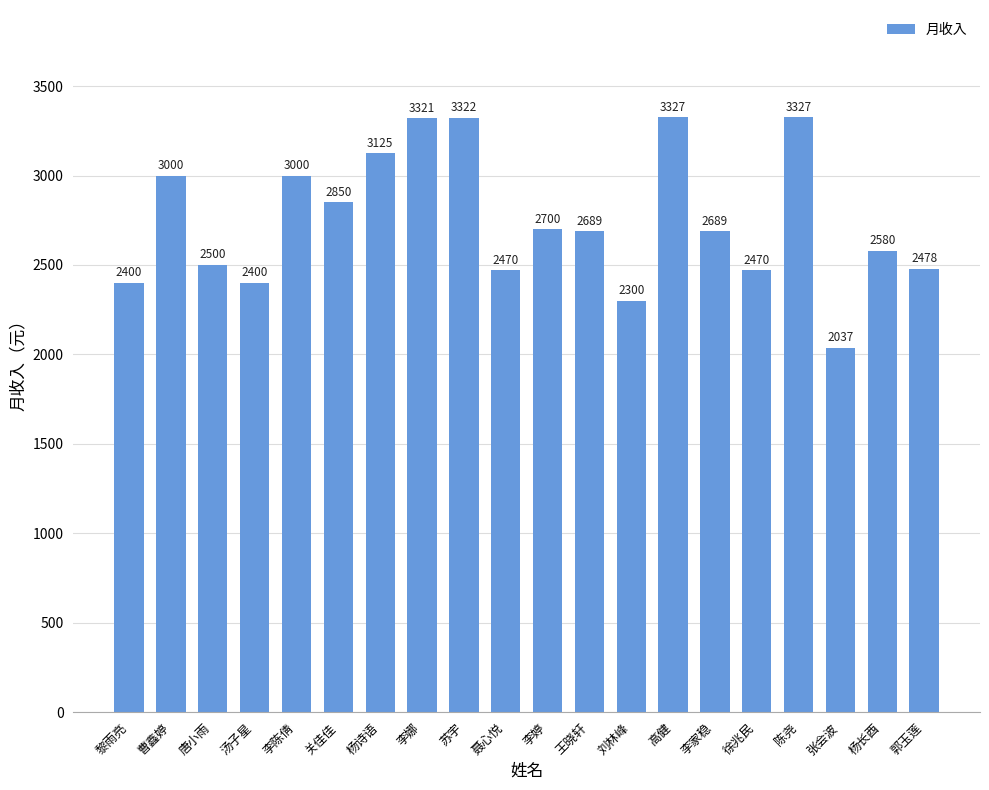

Where does the data first go above 2689?

曹鑫婷